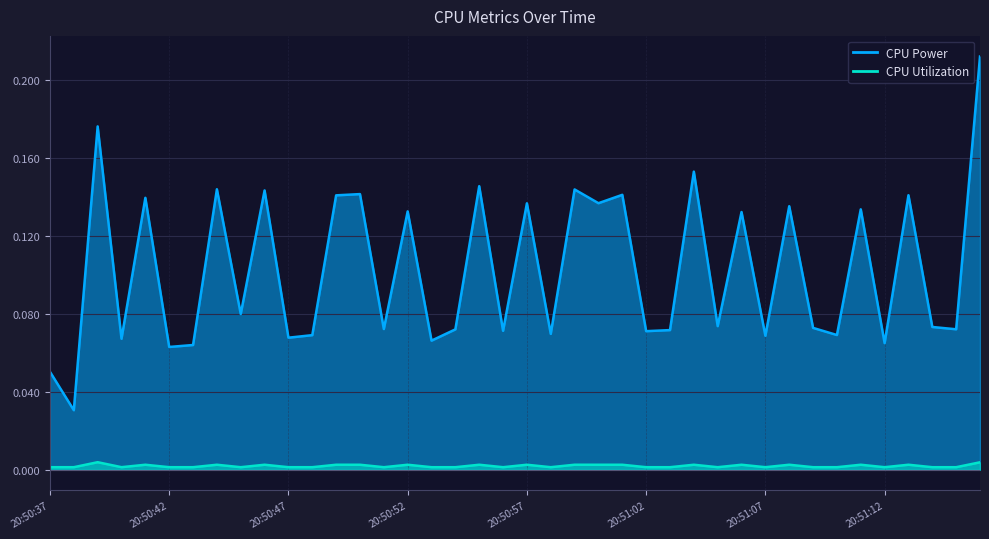

Reading right to left, transcribe all the data shown in this chart.

CPU Power: 0.2	0.1	0.1	0.1	0.1	0.1	0.1	0.1	0.1	0.1	0.1	0.1	0.2	0.1	0.1	0.1	0.1	0.1	0.1	0.1	0.1	0.1	0.1	0.1	0.1	0.1	0.1	0.1	0.1	0.1	0.1	0.1	0.1	0.1	0.1	0.1	0.1	0.2	0.0	0.1
CPU Utilization: 0.0	0.0	0.0	0.0	0.0	0.0	0.0	0.0	0.0	0.0	0.0	0.0	0.0	0.0	0.0	0.0	0.0	0.0	0.0	0.0	0.0	0.0	0.0	0.0	0.0	0.0	0.0	0.0	0.0	0.0	0.0	0.0	0.0	0.0	0.0	0.0	0.0	0.0	0.0	0.0